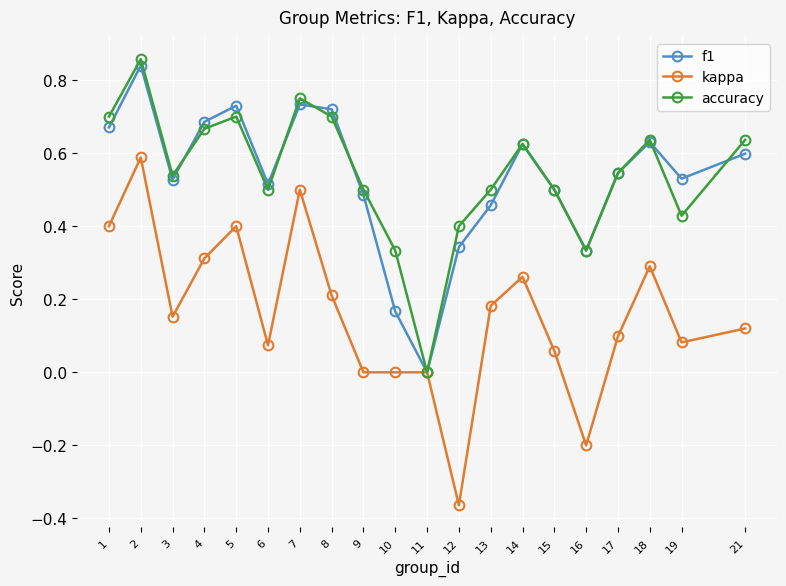

Which series has the widest spread of values?

kappa